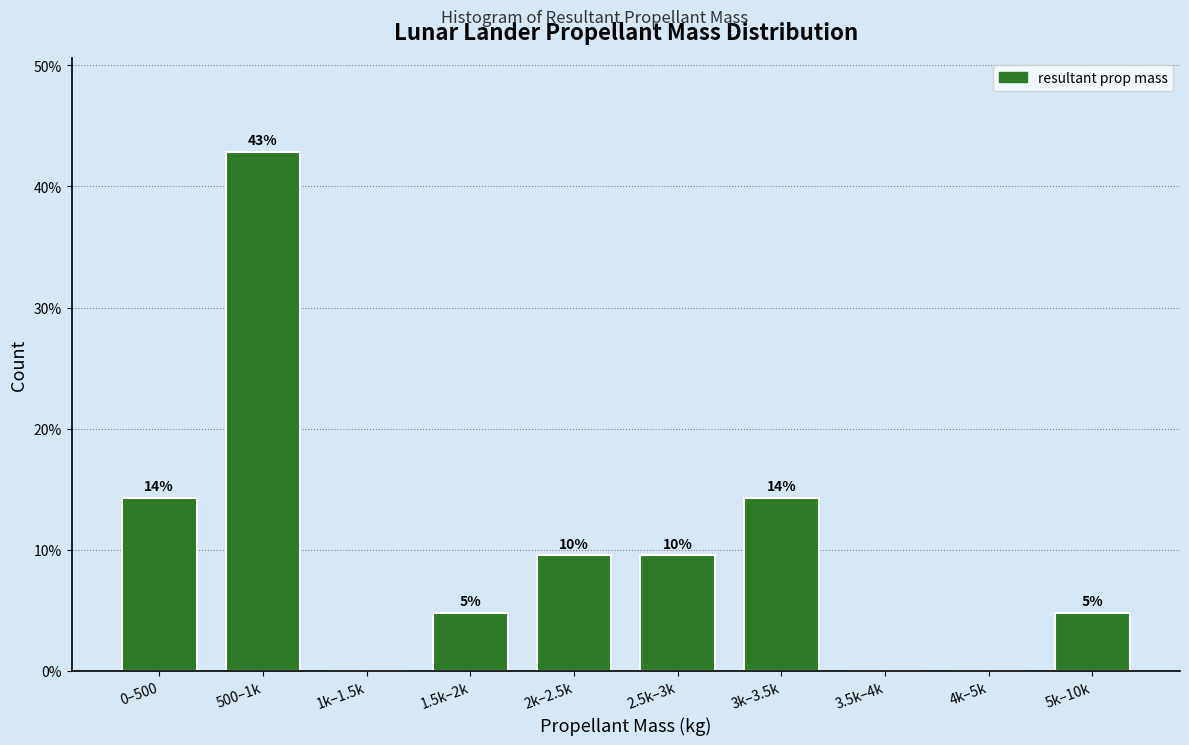

Are the bars horizontal?

No